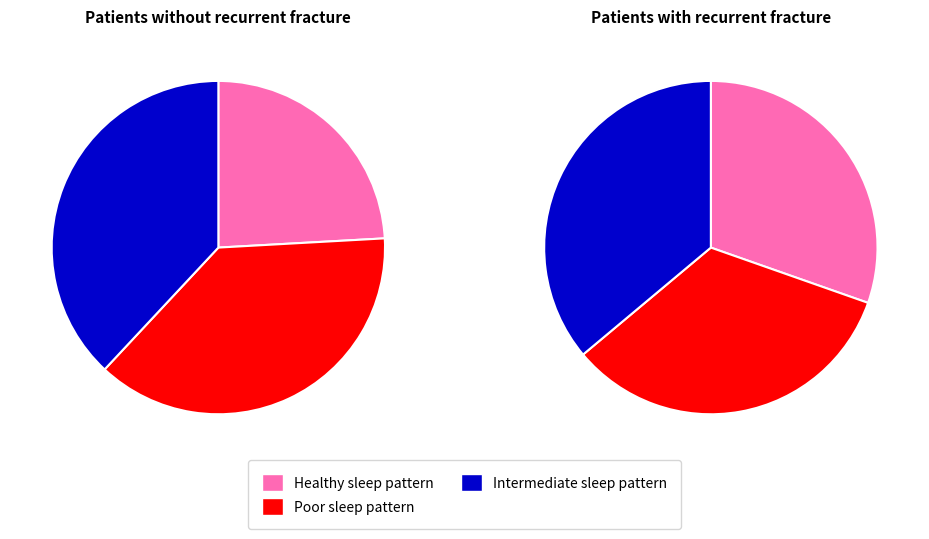

Is 4 the majority of the pie?

No